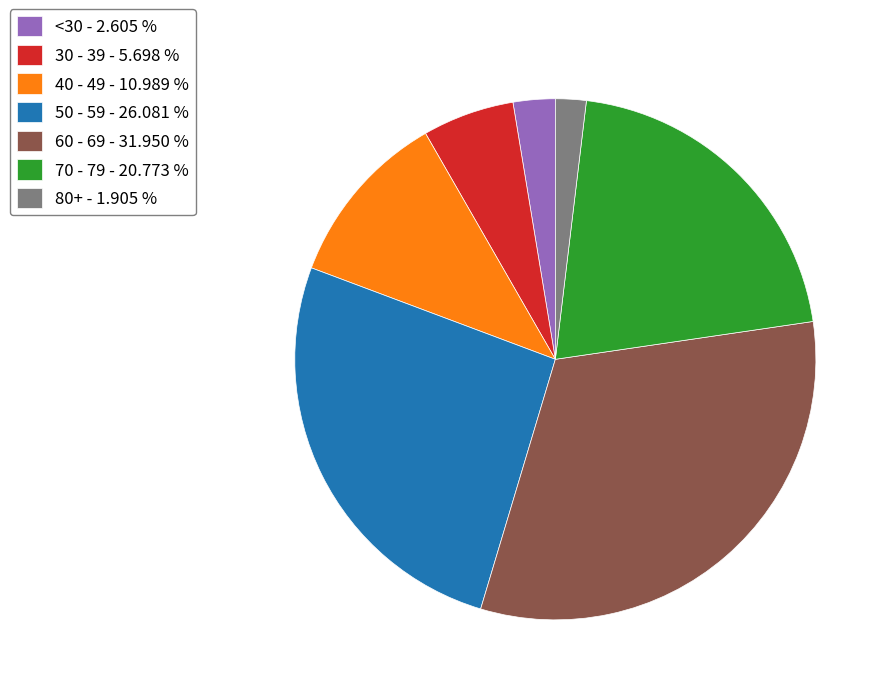

Do 40 - 49 - 10.989 % and 30 - 39 - 5.698 % together represent more than half of the pie?

No